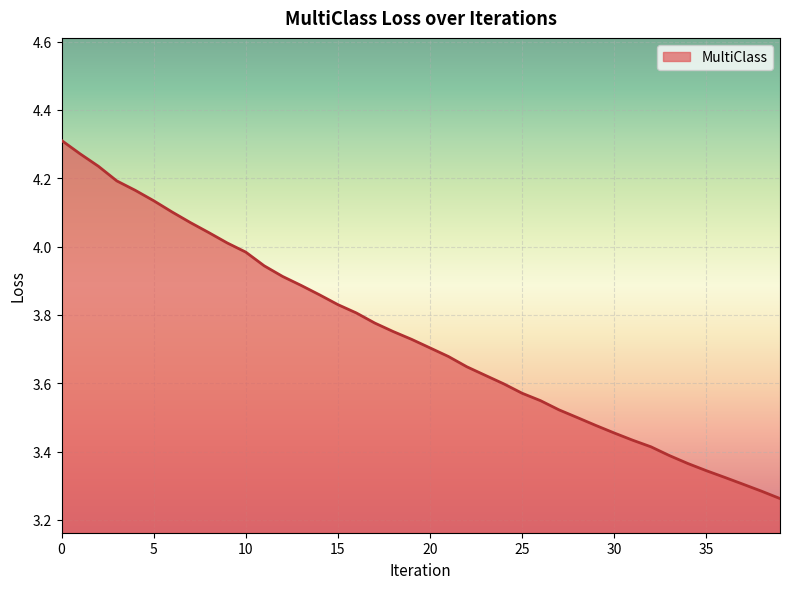

What is the difference between the maximum and minimum values?

1.0